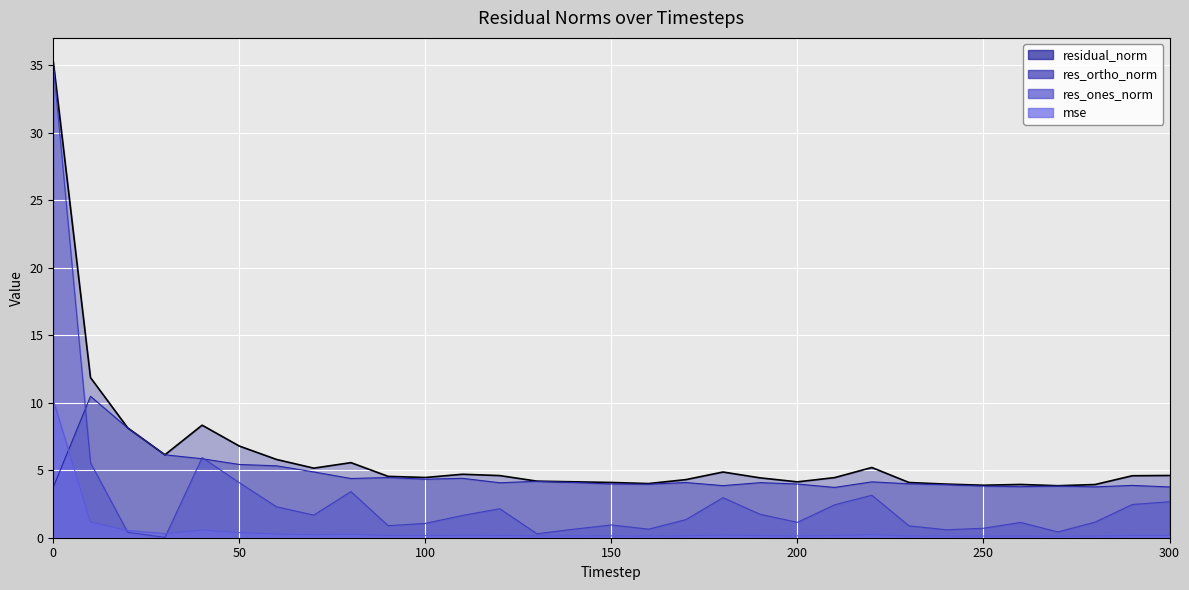

At how many categories does at least one series exceed 4?

26